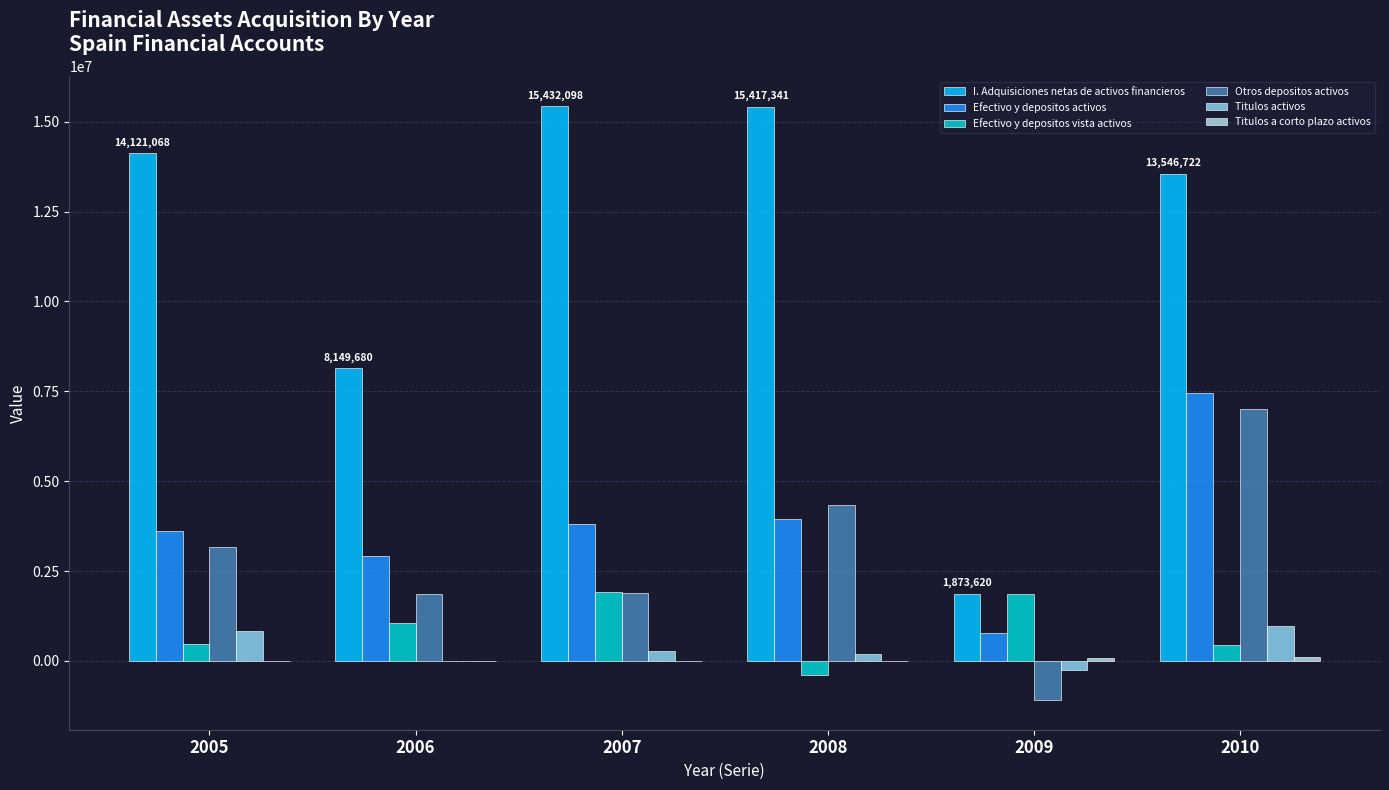

How many groups of bars are there?

6